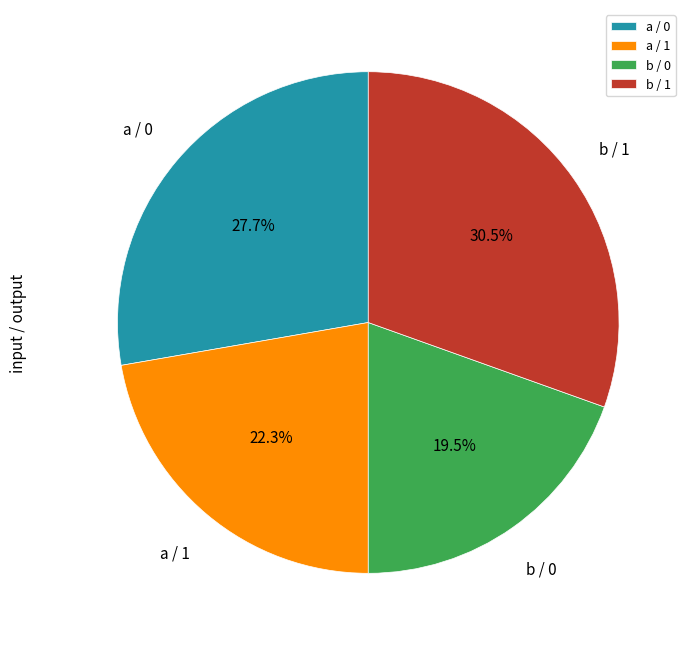

What percentage is NOT represented by b / 1?

69.5%